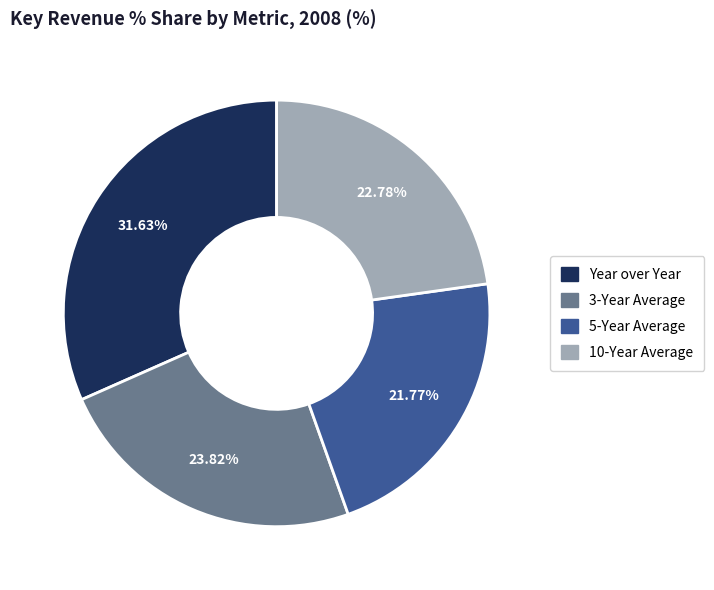

To the nearest percent, what is the difference between the 10-Year Average and 3-Year Average slice percentages?

1%